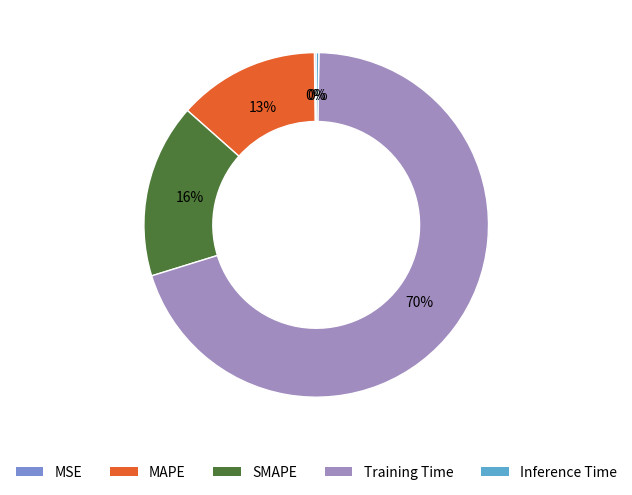

True or false: Training Time accounts for 77% of the total.

False